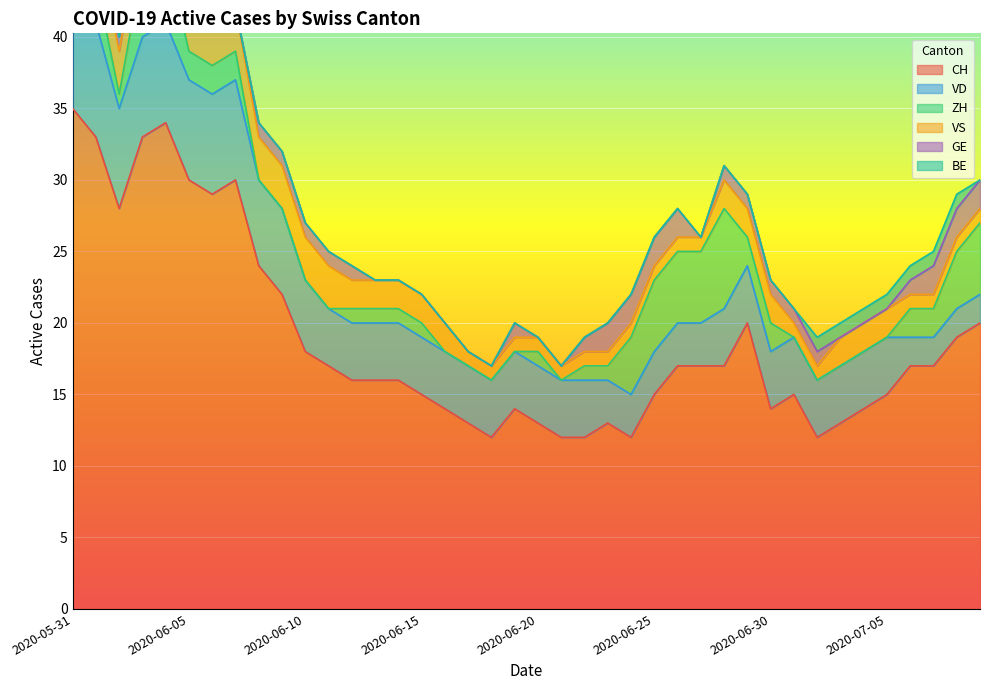

Reading left to right, transcribe all the data shown in this chart.

CH: 35	33	28	33	34	30	29	30	24	22	18	17	16	16	16	15	14	13	12	14	13	12	12	13	12	15	17	17	17	20	14	15	12	13	14	15	17	17	19	20
VD: 8	8	7	7	7	7	7	7	6	6	5	4	4	4	4	4	4	4	4	4	4	4	4	3	3	3	3	3	4	4	4	4	4	4	4	4	2	2	2	2
ZH: 3	3	1	5	5	2	2	2	0	0	0	0	1	1	1	1	0	0	0	0	1	0	1	1	4	5	5	5	7	2	2	0	0	0	0	0	2	2	4	5
VS: 5	3	3	3	3	3	3	3	3	3	3	3	2	2	2	2	2	1	1	1	1	1	1	1	1	1	1	1	2	2	2	1	1	2	2	2	1	1	1	1
GE: 0	0	1	1	1	1	0	0	1	1	1	1	1	0	0	0	0	0	0	1	0	0	1	2	2	2	2	0	1	1	1	1	1	0	0	0	1	2	2	2
BE: 1	1	0	0	0	0	0	0	0	0	0	0	0	0	0	0	0	0	0	0	0	0	0	0	0	0	0	0	0	0	0	0	1	1	1	1	1	1	1	0